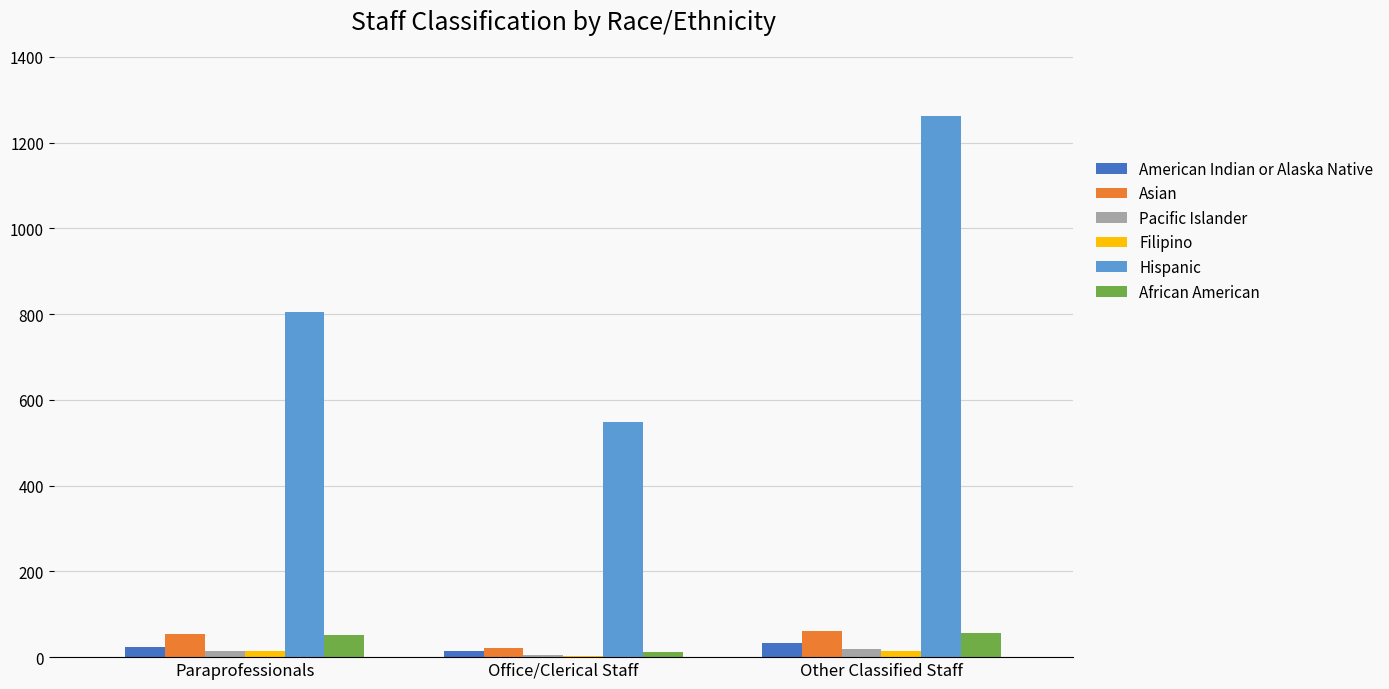

What is the maximum value for African American?

56.8